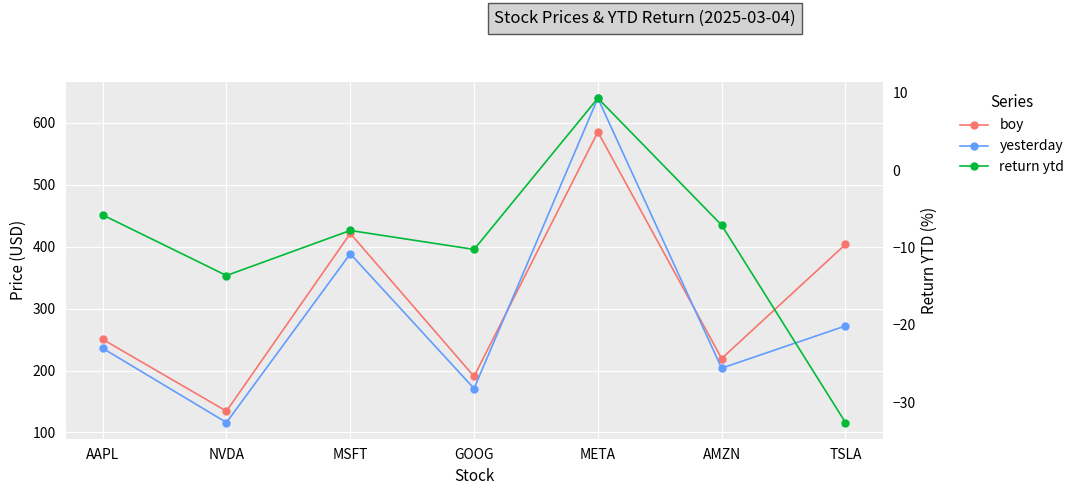

At which category is the sum across all series the highest?

META